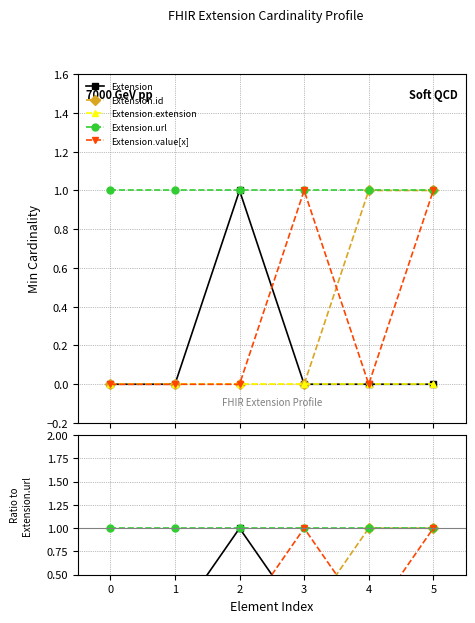

What are all the series names shown in the legend?

Extension, Extension.id, Extension.extension, Extension.url, Extension.value[x]